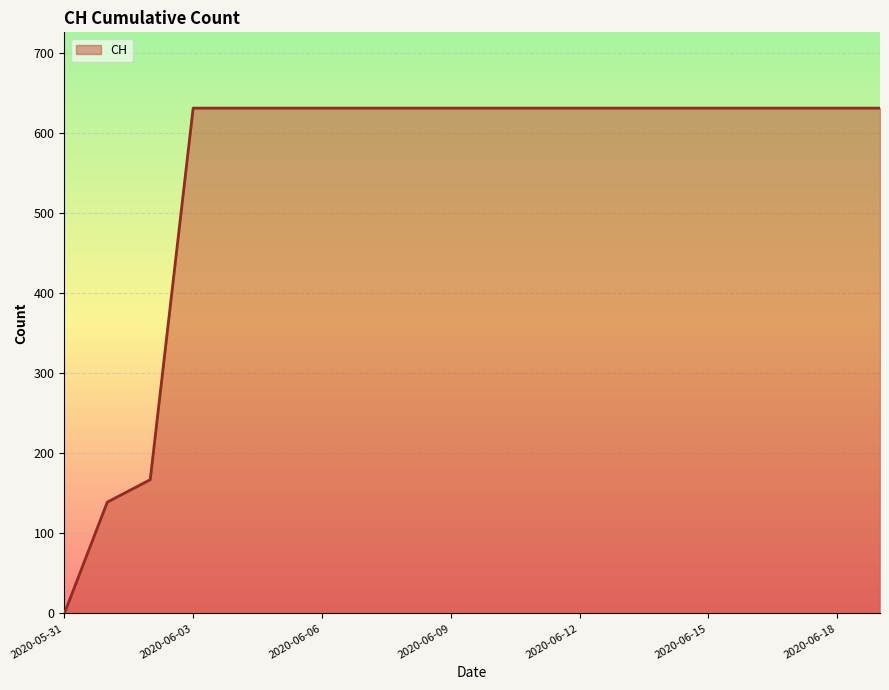

What is the difference between the maximum and minimum values?

631